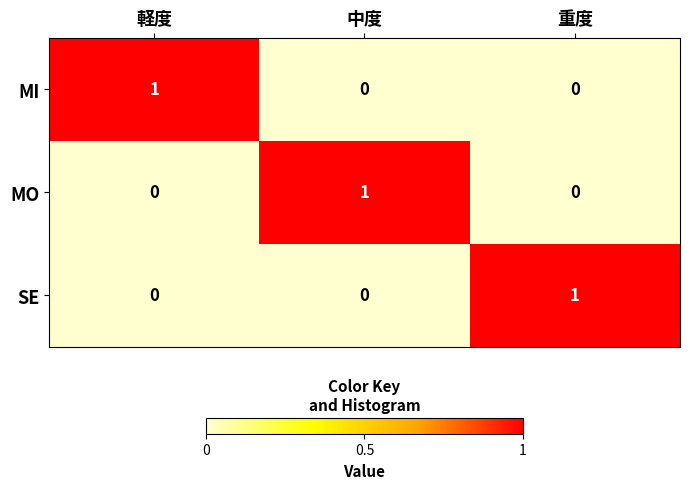

How many values in the SE series exceed 0?

1